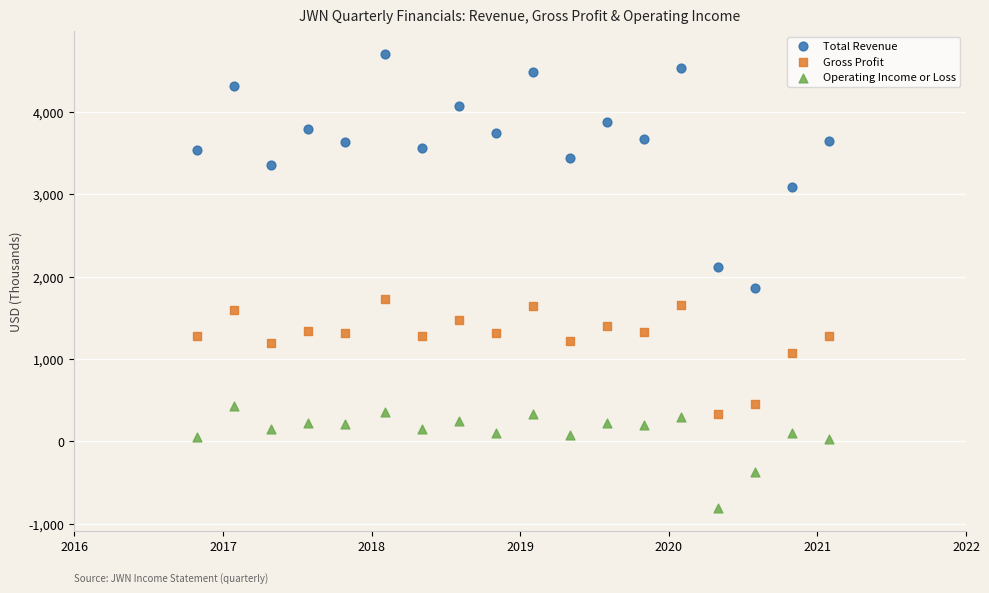

Which series reaches the minimum Y coordinate?

Operating Income or Loss